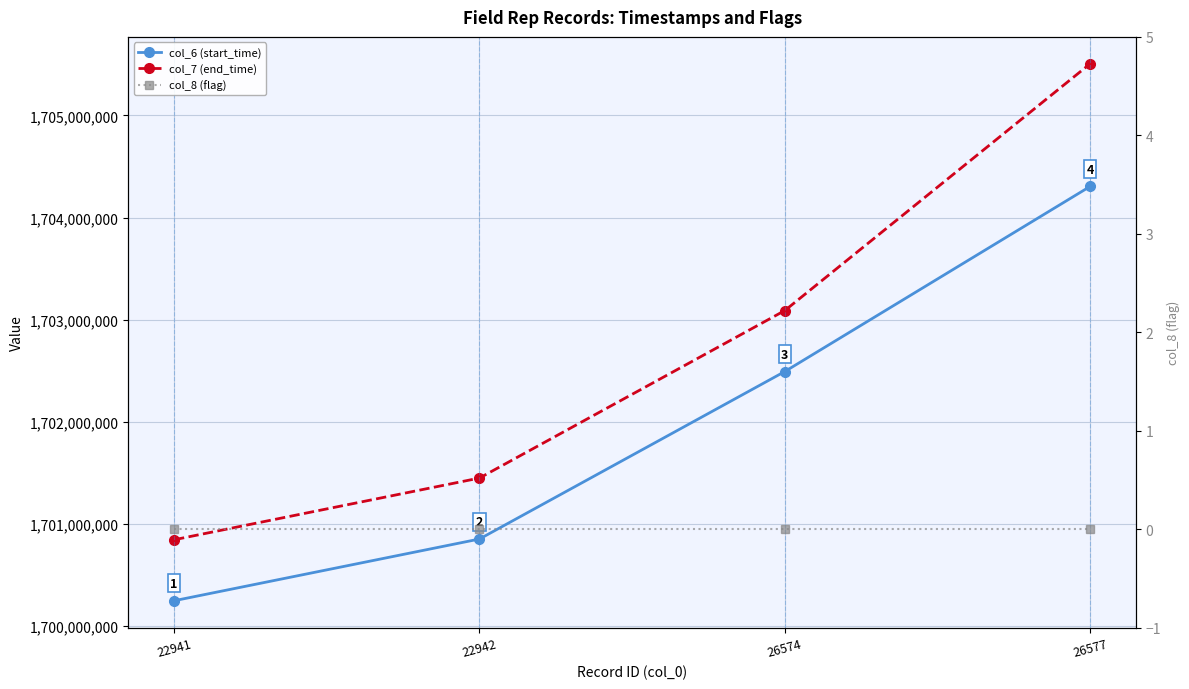

What is the average value of the col_7 (end_time) series?

1702720800